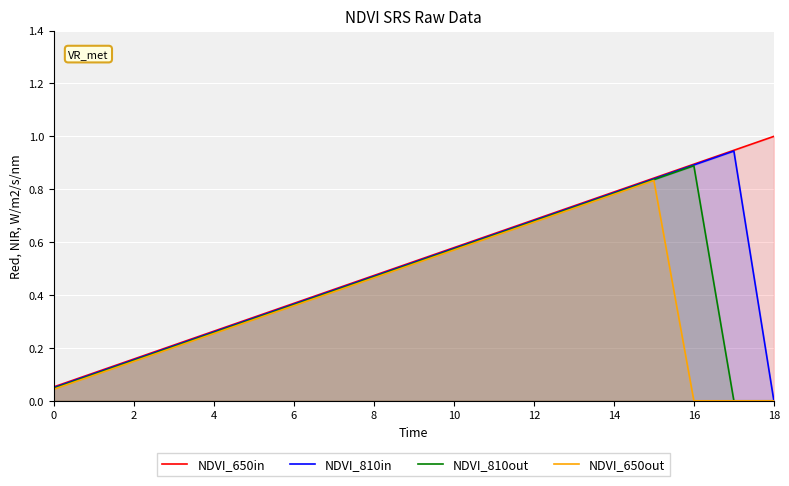

Does the chart display data point markers on the line(s)?

No